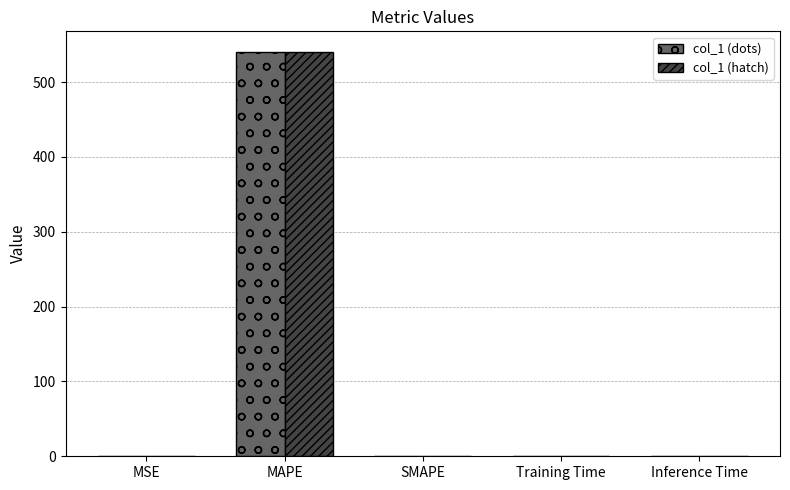

At which category is the sum across all series the highest?

MAPE